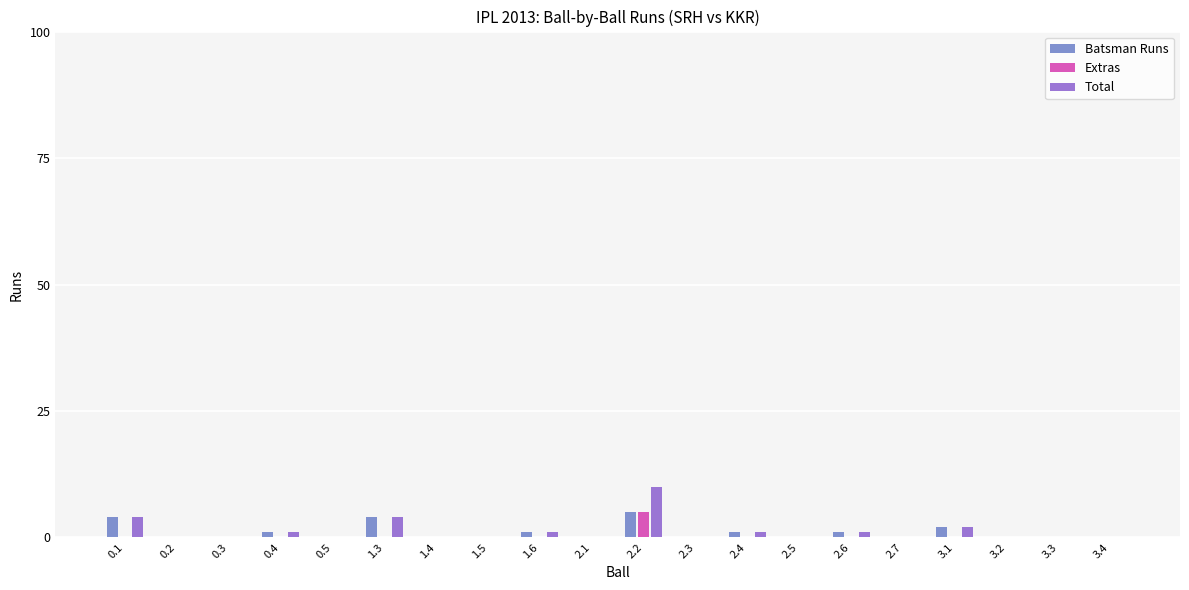

Are the bars grouped side by side (vs. stacked)?

Yes